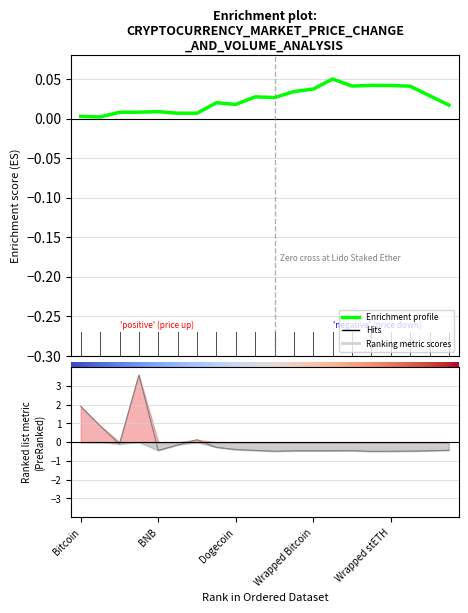

What is the greatest value displayed?

0.1